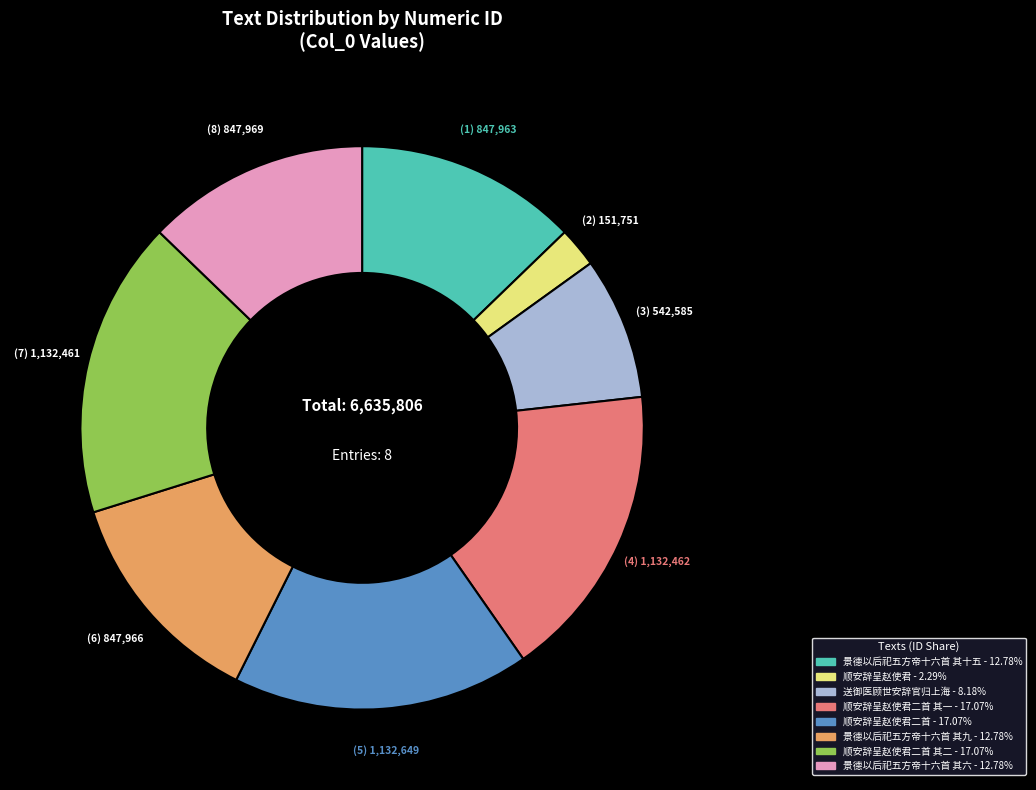

Does any single category account for the majority?

No